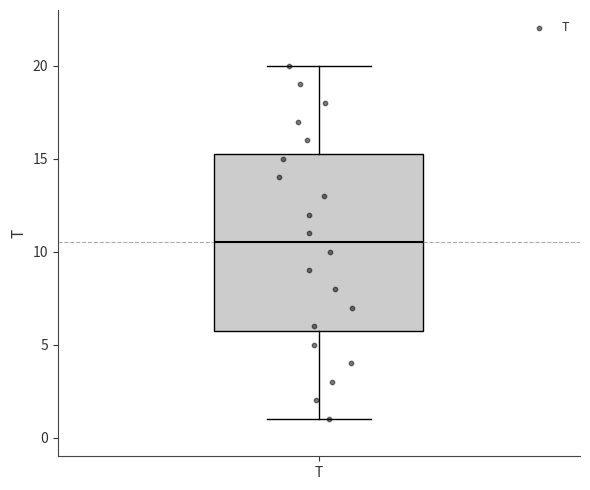

Where is the upper edge of the box for T on the y-axis? The values are not printed on the chart, so give them approximately, as read against the axis.

15.5